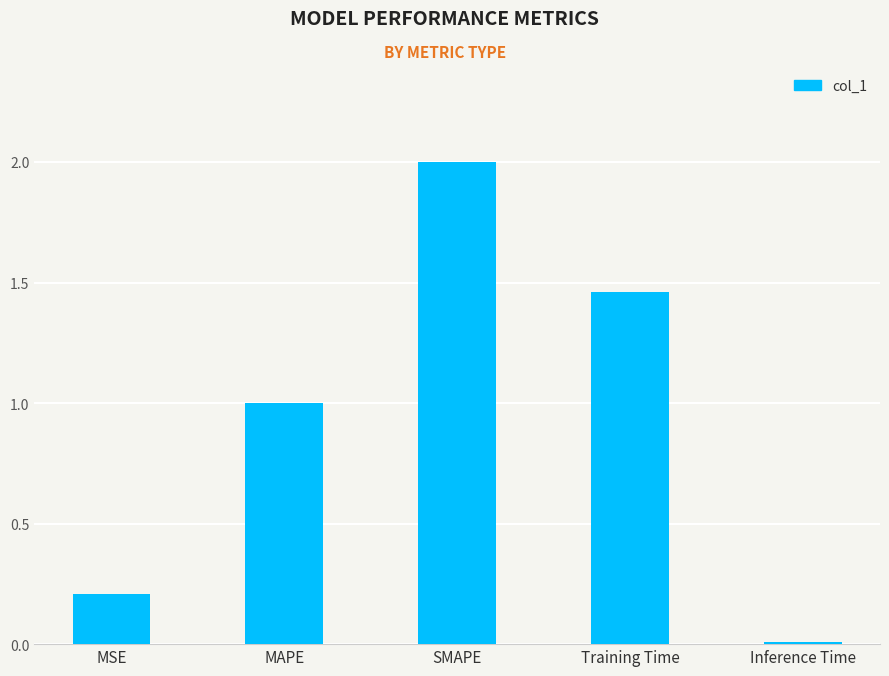

Which label corresponds to the largest value in the chart?

SMAPE